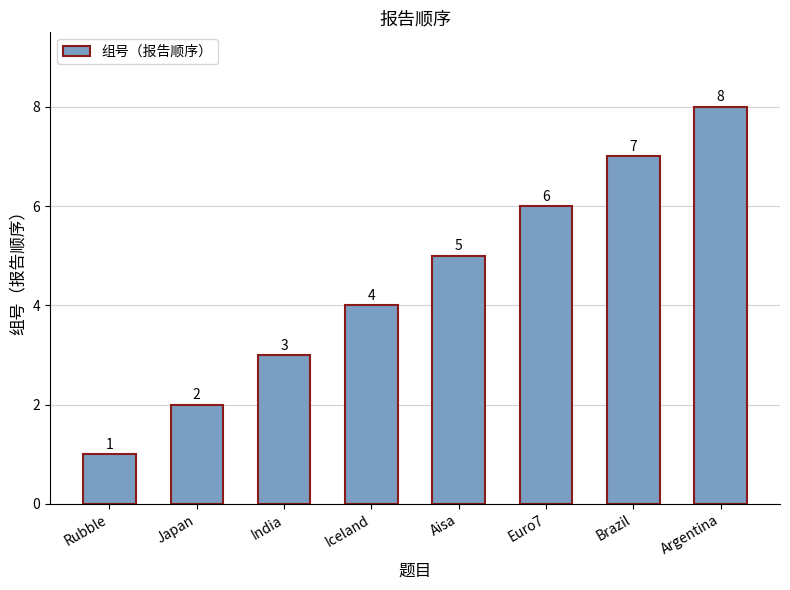

True or false: the data shows 3 at India.

True